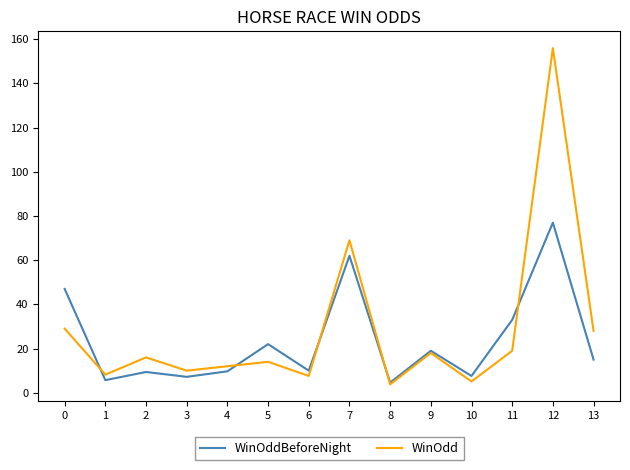

What is the greatest value displayed?

156.0